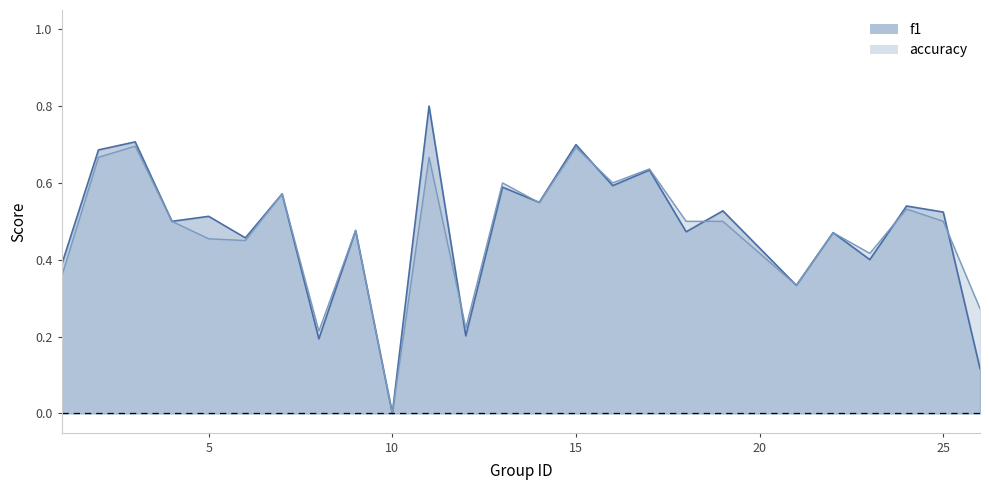

Does the chart have visible grid lines?

No